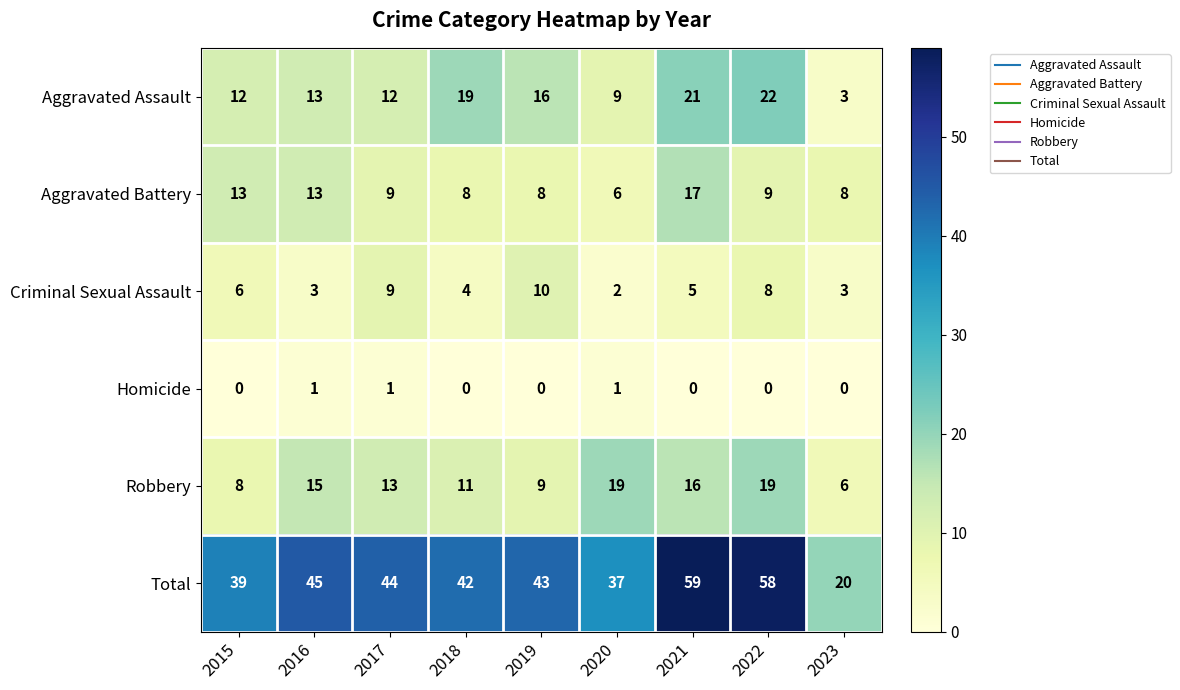

What is the maximum value shown in the chart?

59